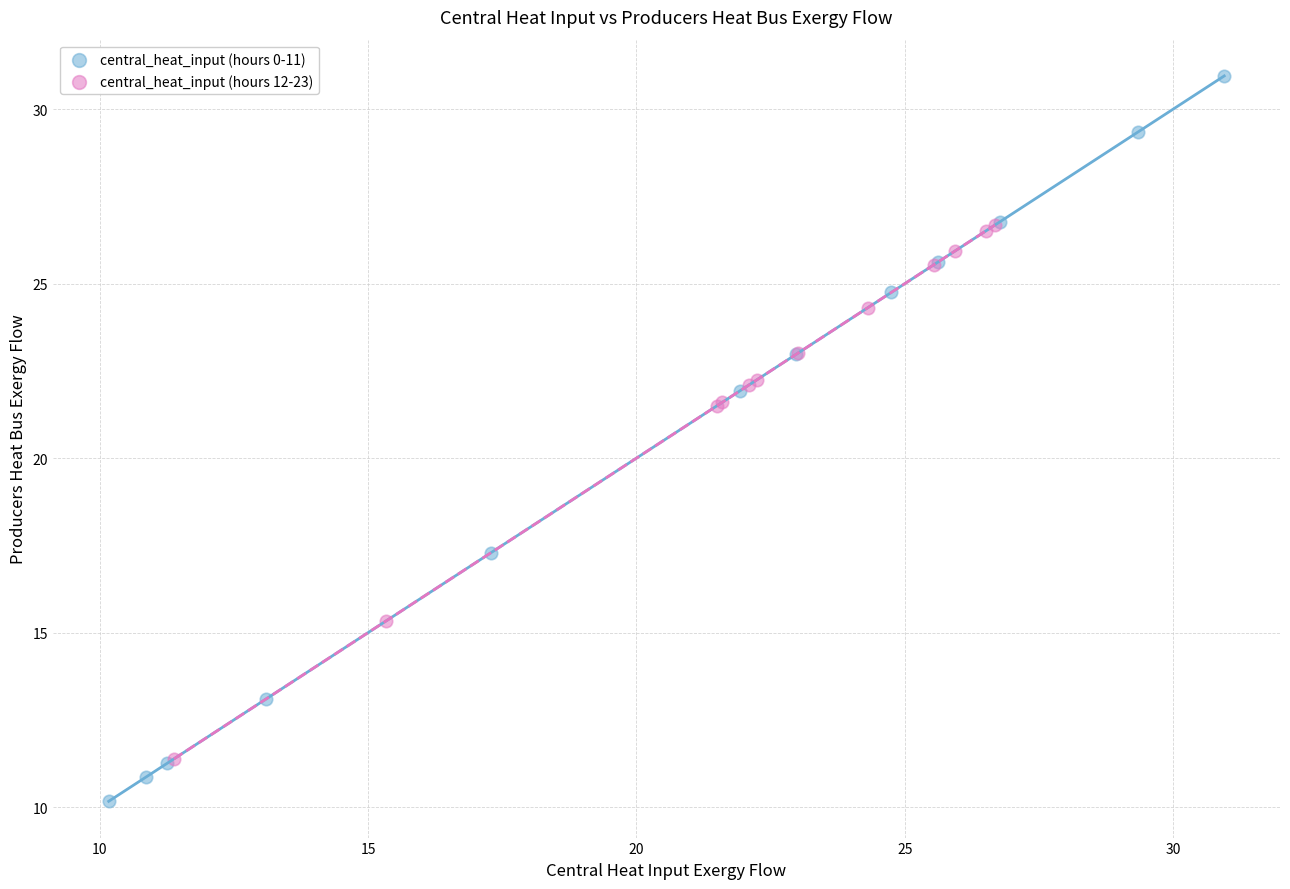

Which series contains the lowest Y value?

central_heat_input (hours 0-11)